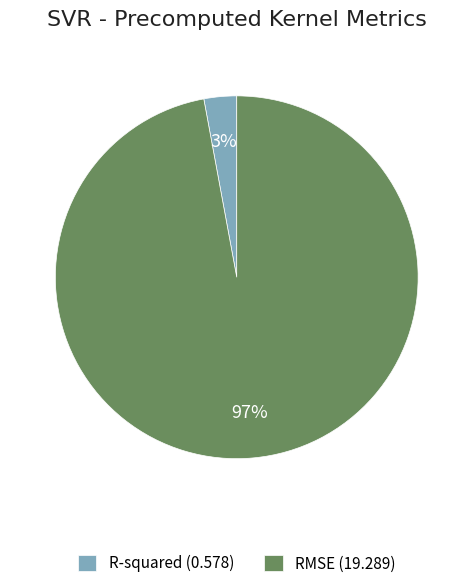

To the nearest percent, what is the average slice percentage?

50%